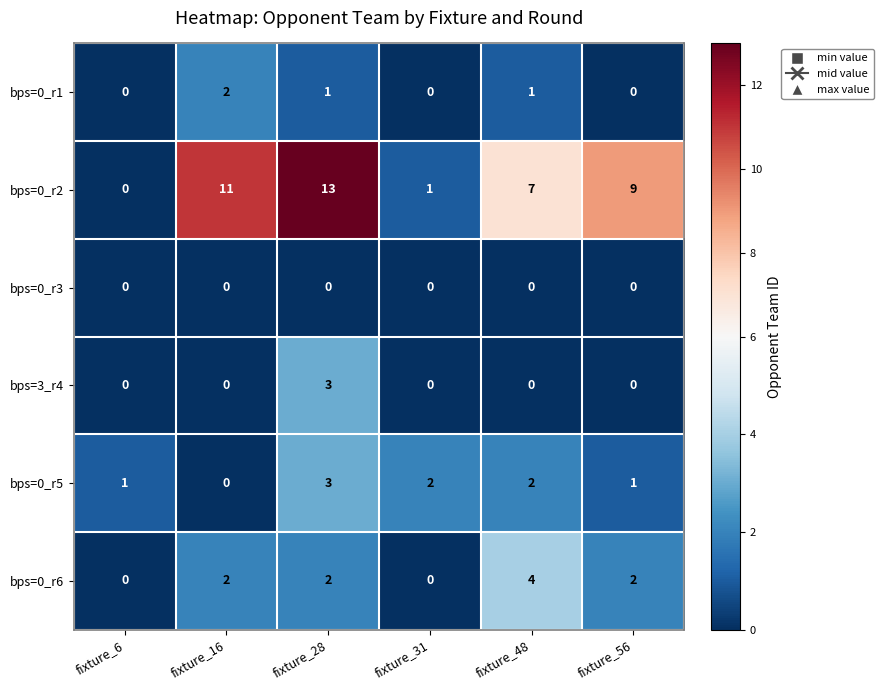

What is the sum of all bps=0_r2 values?

41